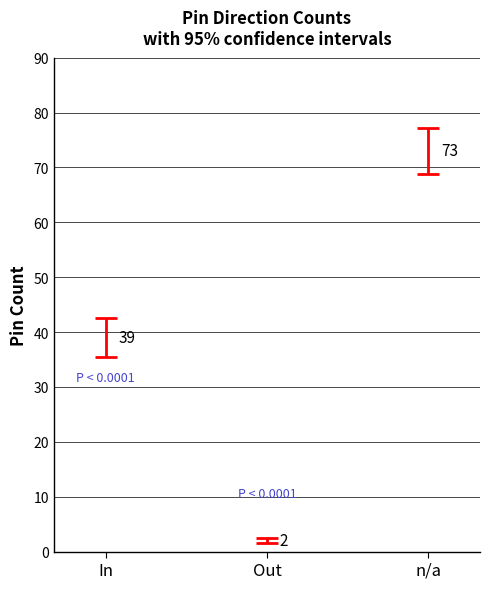

What is the label of the 1st bar from the left?

In